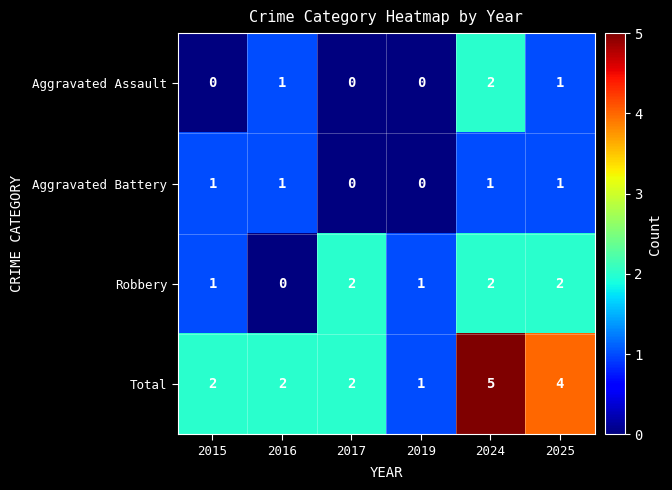

Which series has the largest total across all categories?

Total